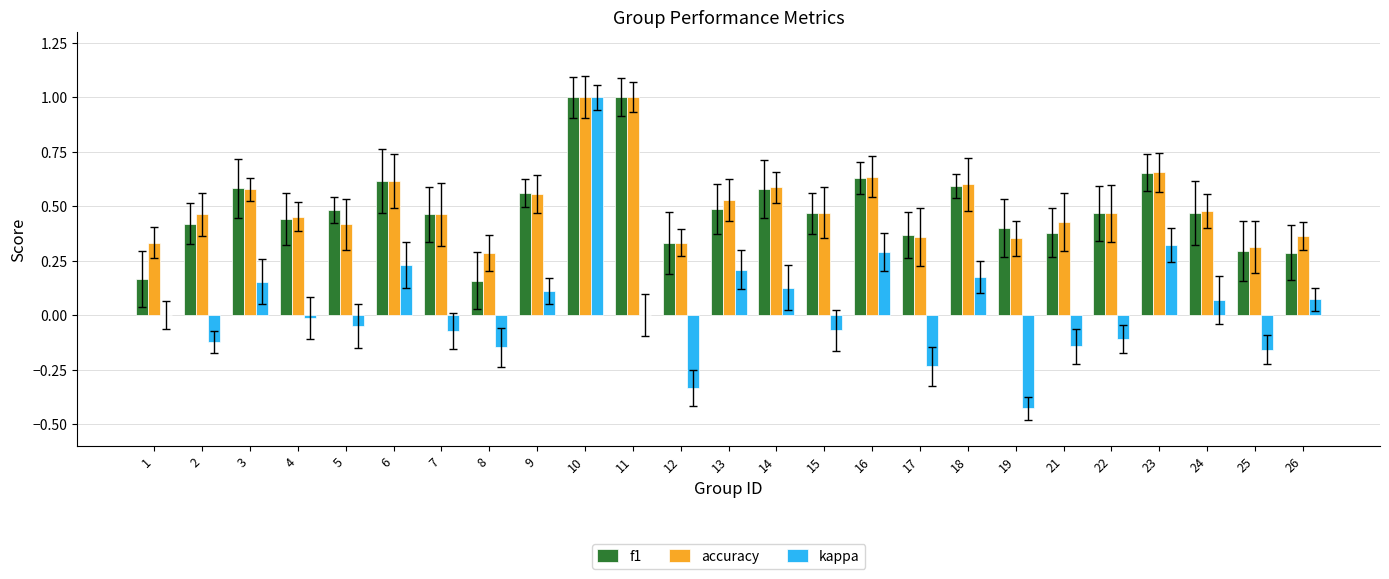

What is the sum of all f1 values?

12.3